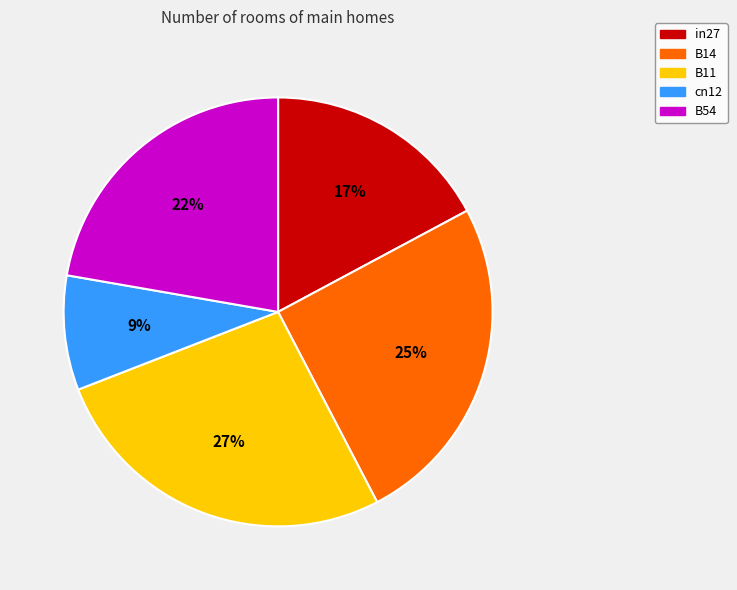

To the nearest percent, what percentage of the pie is B54?

22%